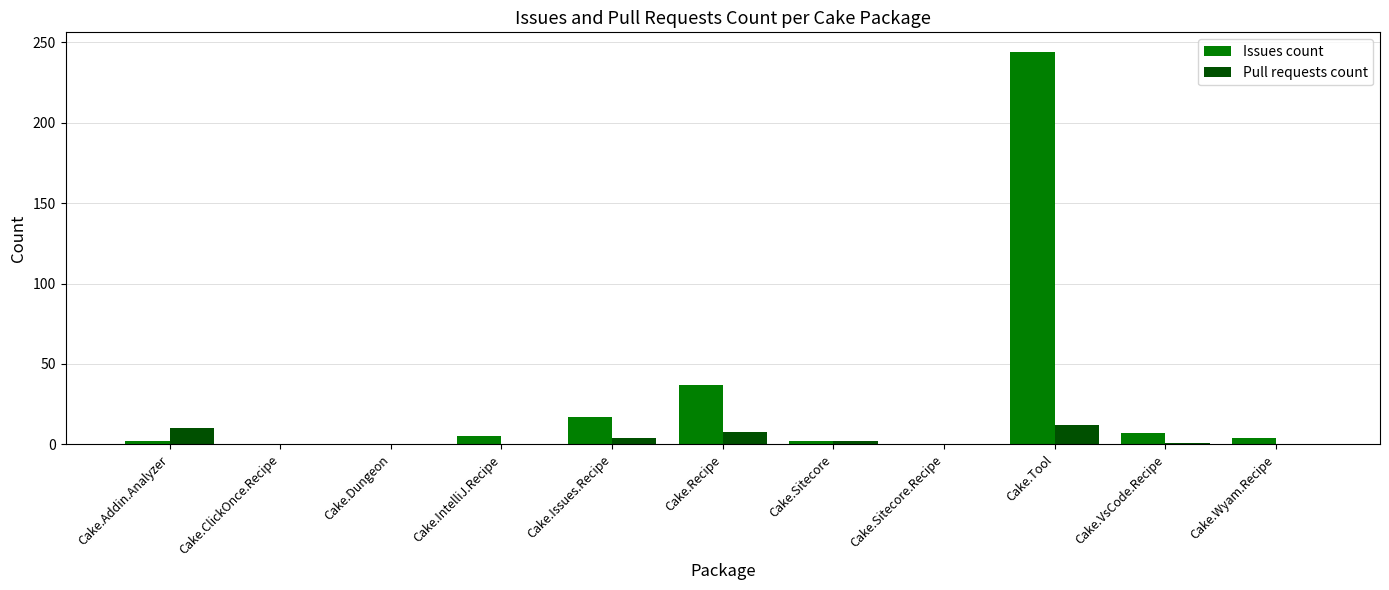

Count the number of categories in the chart.

11